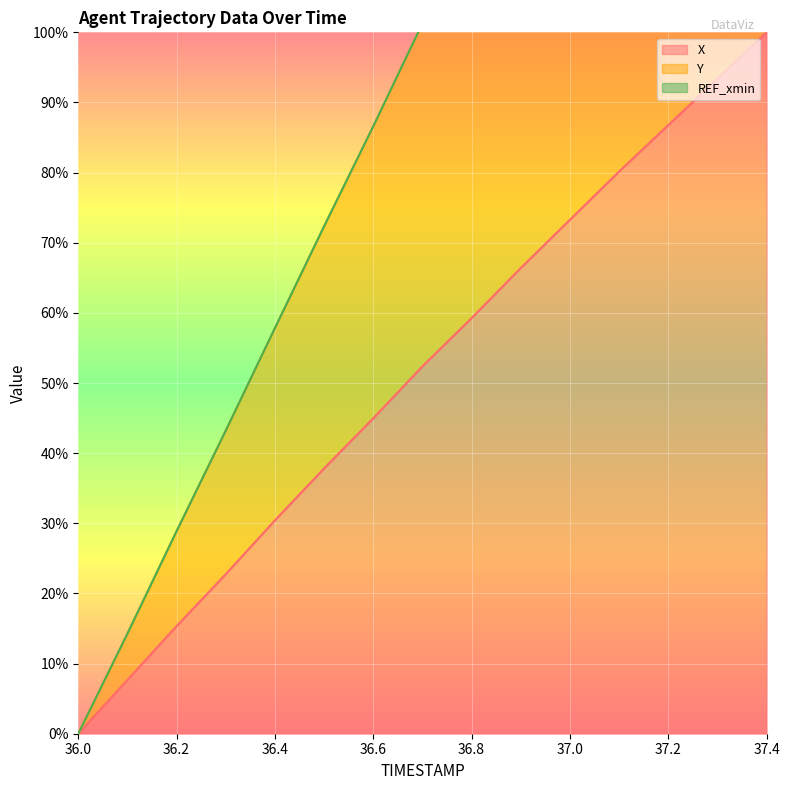

Rank the series by their maximum value, from highest to lowest.

Y, X